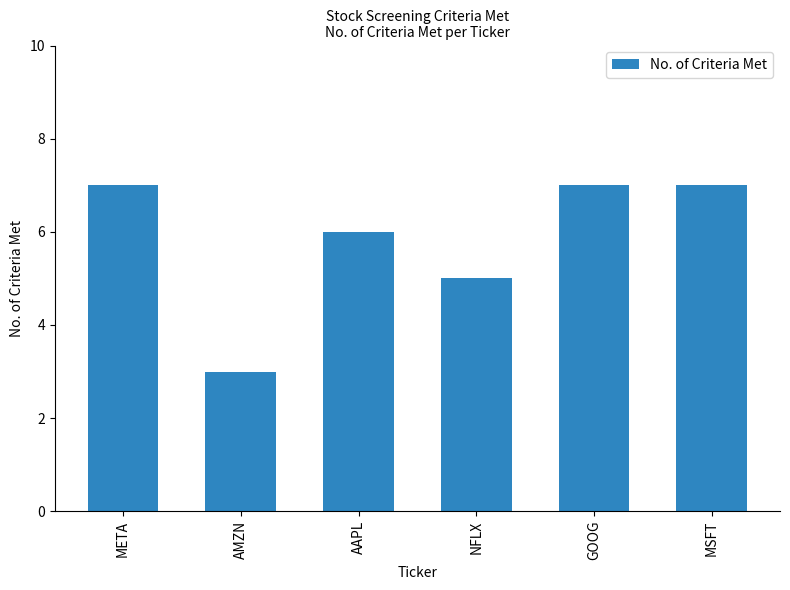

What position from the left is AMZN?

2